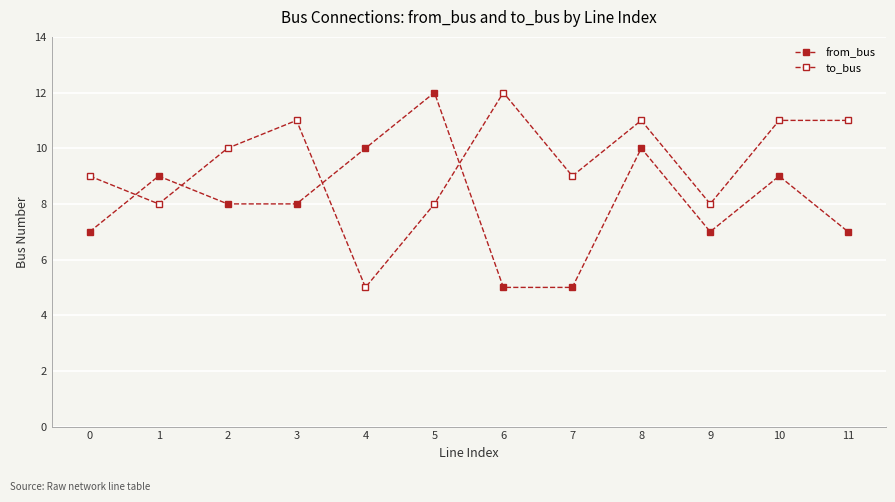

What is the difference between the second highest and second lowest values in the from_bus series?

5